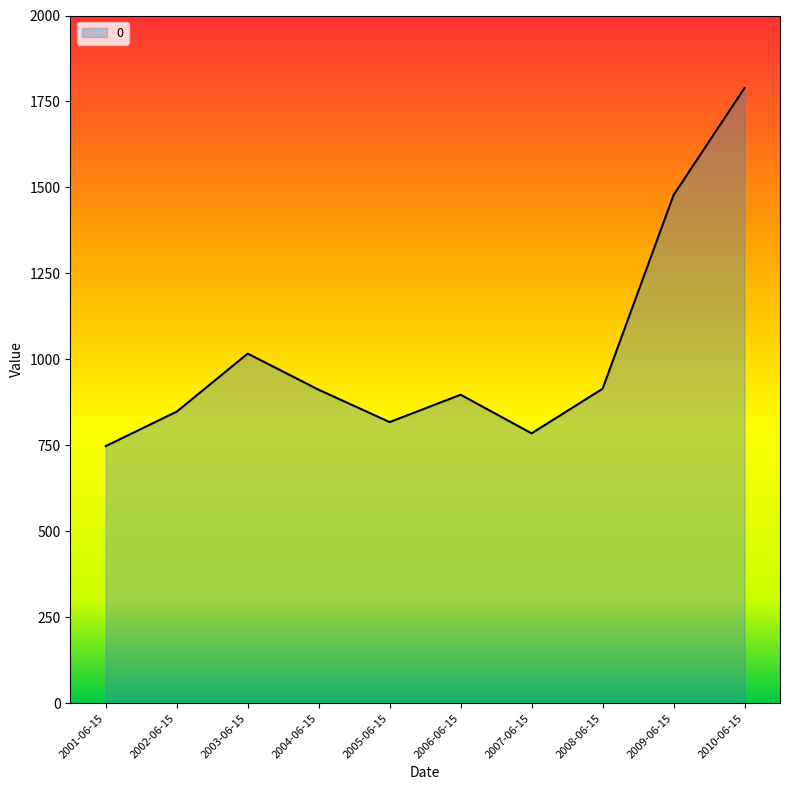

What is the average value?

1020.5